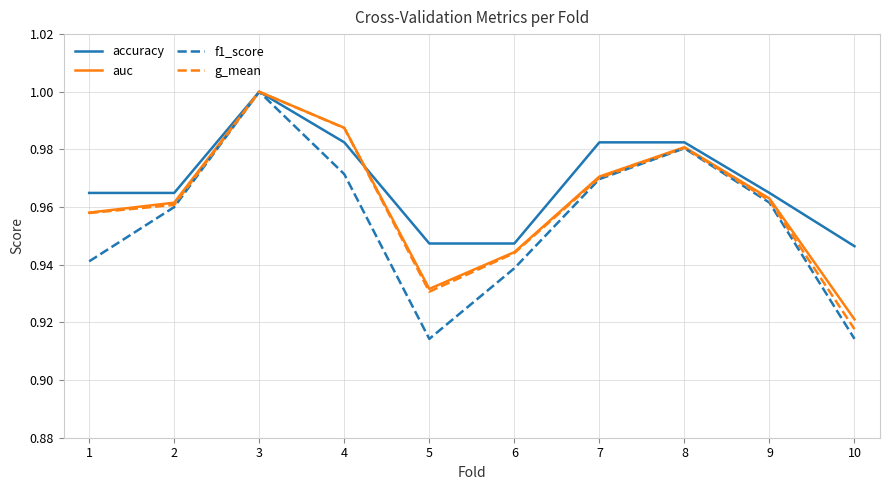

Is it true that g_mean equals 1.6 at 7?

False